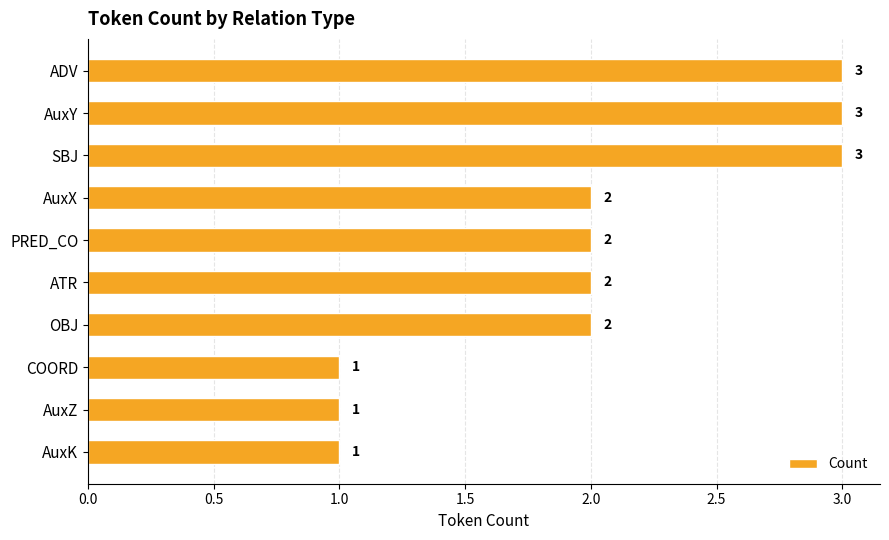

Count the values in the range 1 to 3.

10